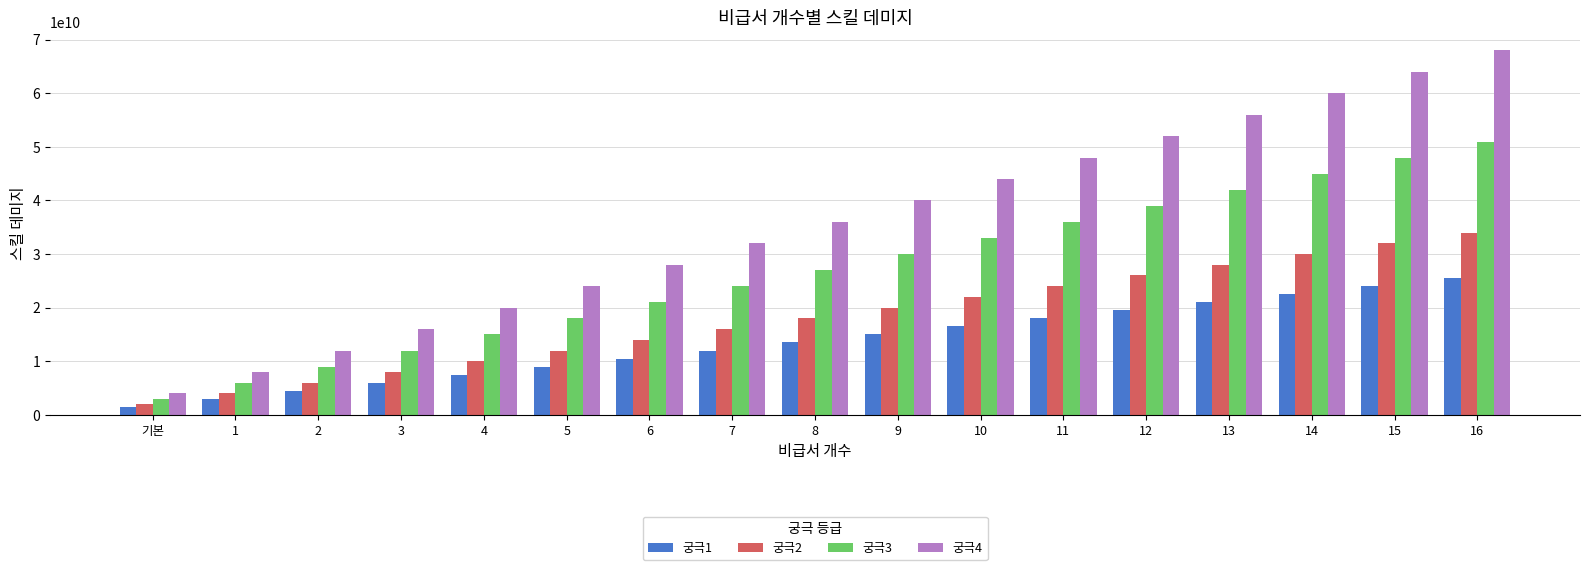

How many groups of bars are there?

17